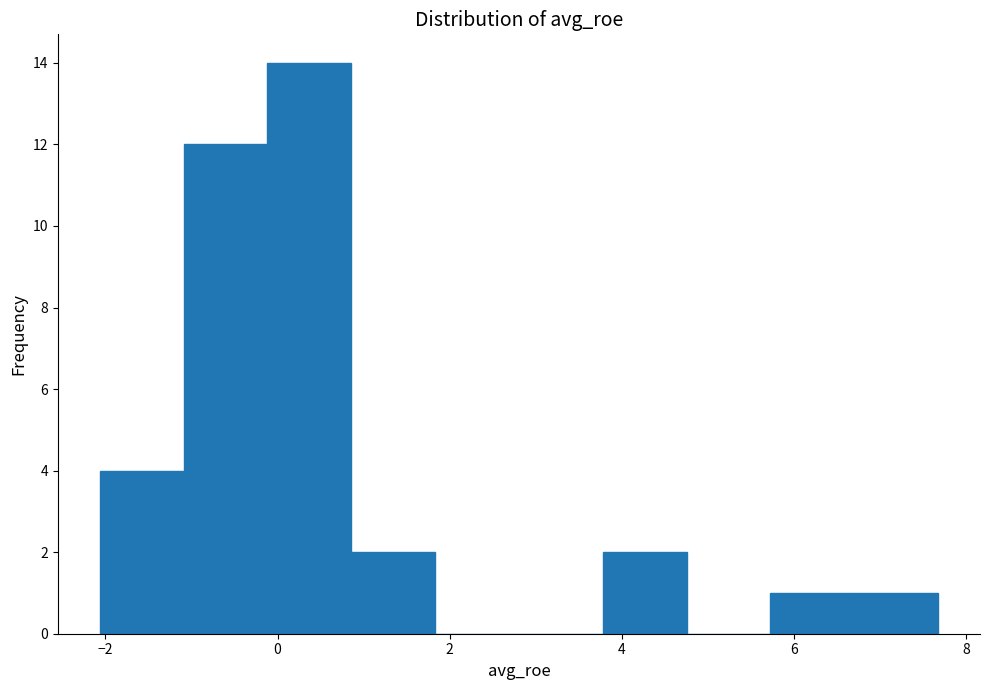

Which range on the x-axis has the tallest bar?

-0.2 to 0.8